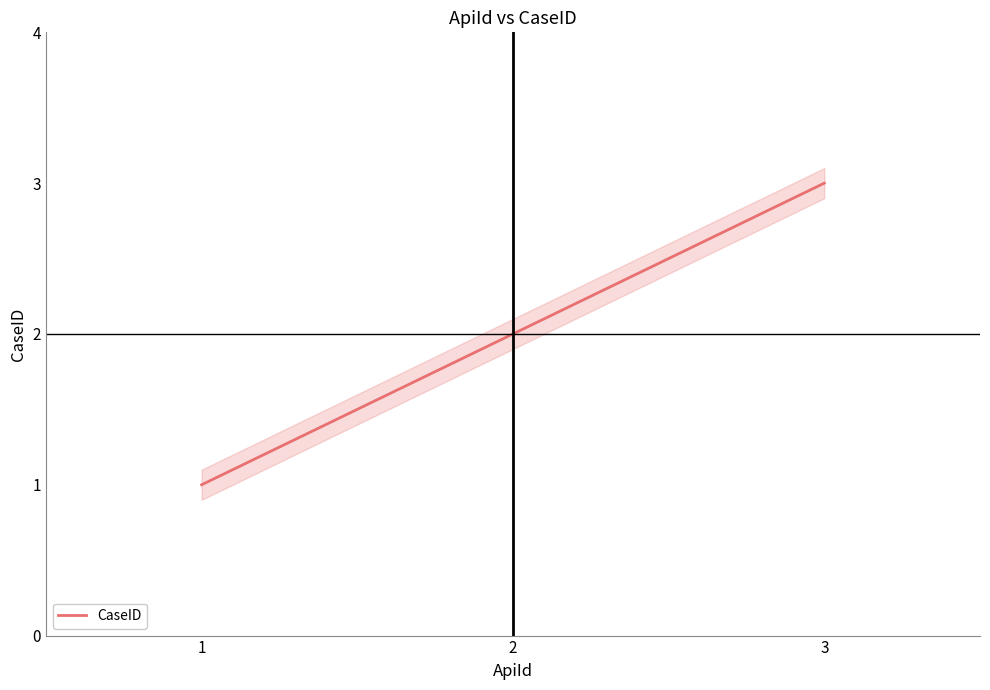

Where is the data nearest to the value 2?

2